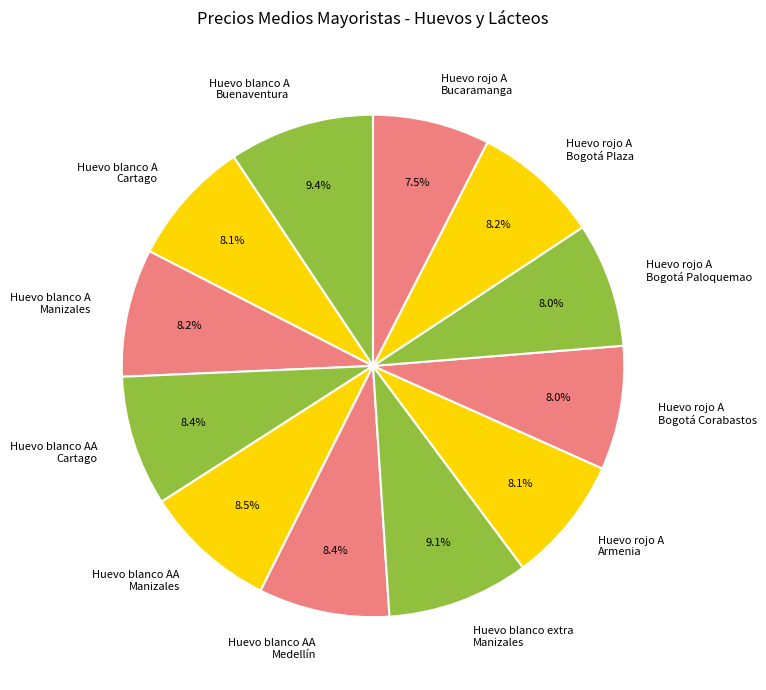

What portion of the pie excludes Huevo blanco AA Medellín?

91.6%